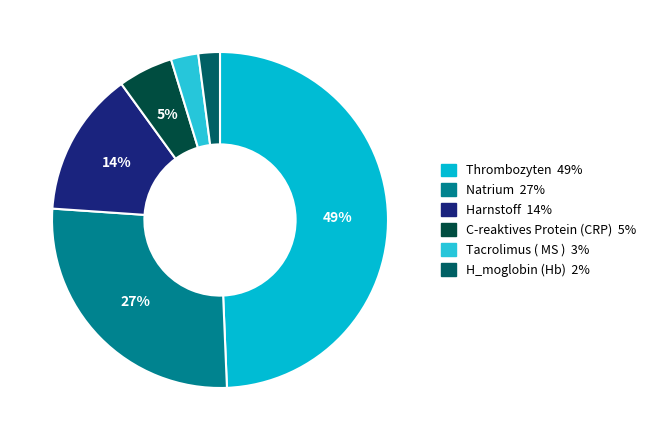

To the nearest percent, what percentage of the pie is Thrombozyten?

49%